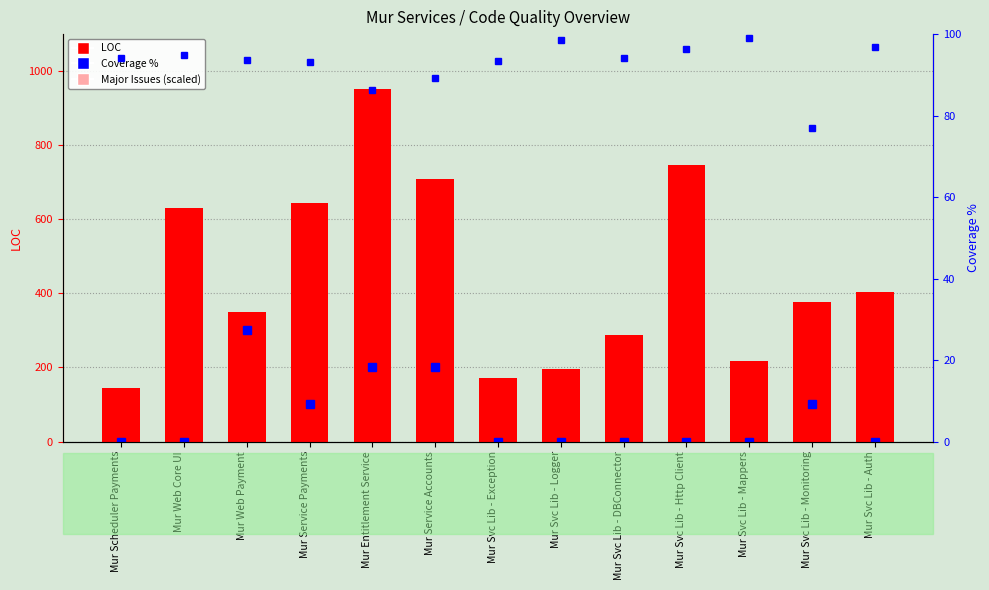

What is the label of the 13th bar from the left?

Mur Svc Lib - Auth